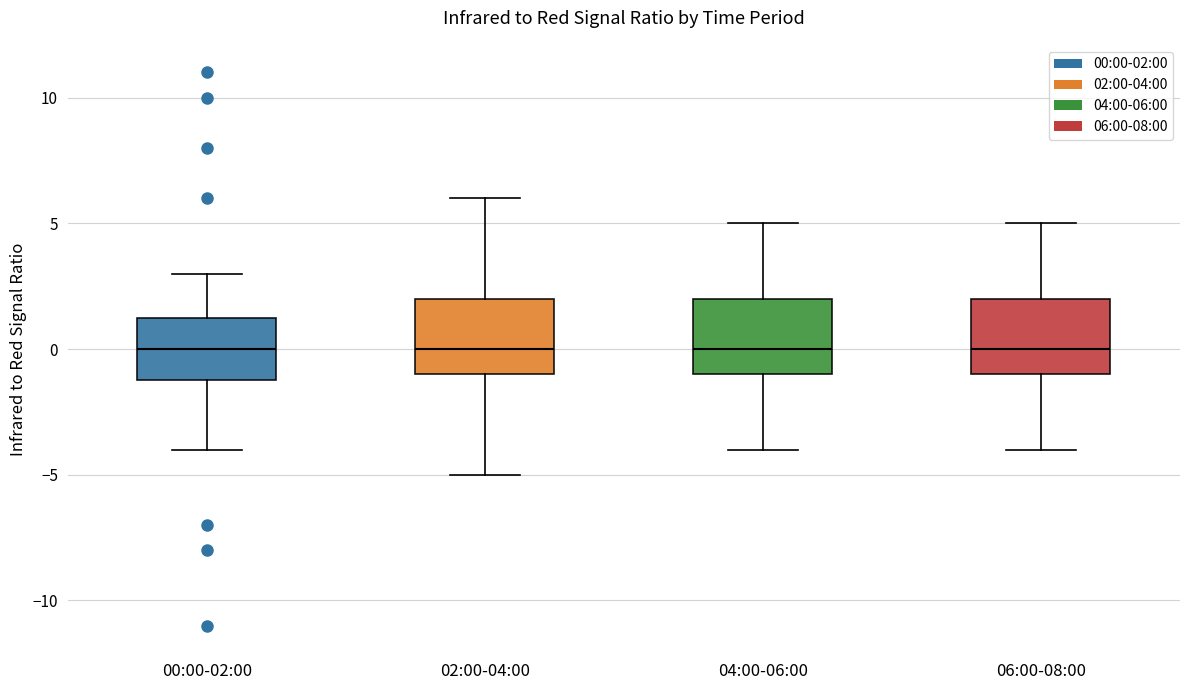

Where does the median line of the box for 06:00-08:00 sit on the y-axis? The values are not printed on the chart, so give them approximately, as read against the axis.

0.0